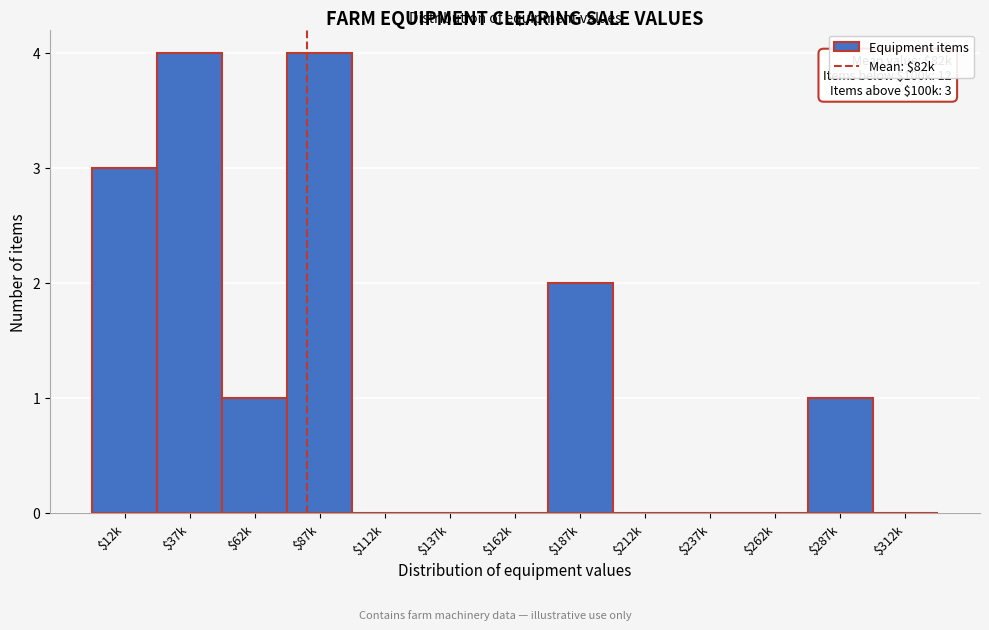

What is the sum of all values?

15